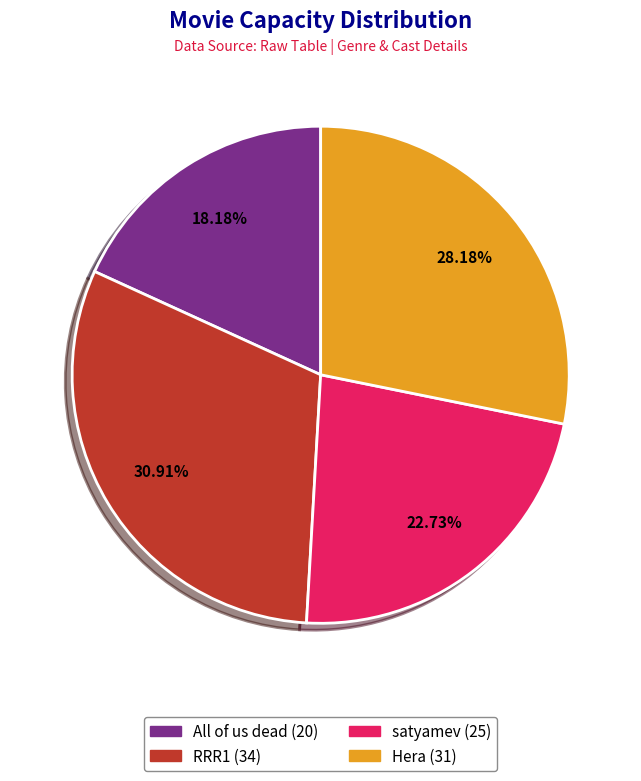

Approximately how many times larger is the value at RRR1 compared to All of us dead?

1.7